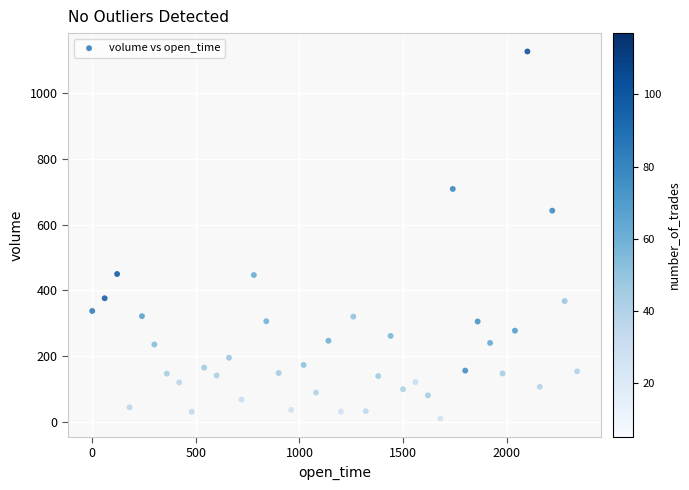

What Y value in the scatter plot is closest to 568?

642.7